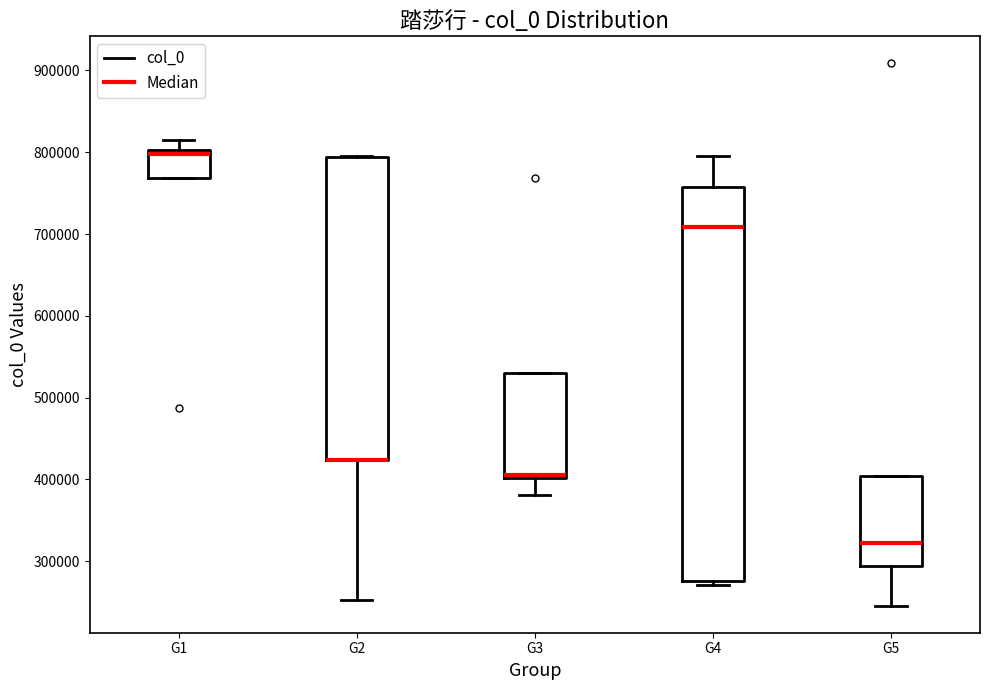

Reading left to right, transcribe this box plot: for each box, give where its median line is, the range the box spans, and where its two whiskers end, as read against the y-axis. The values are not printed on the chart, so give them approximately, as read against the axis.

G1: median 800000 (just below the box's upper edge), box 770000 to 800000, whiskers 770000 to 810000
G2: median 420000 (drawn on the box's lower edge), box 420000 to 790000, whiskers 250000 to 800000
G3: median 410000, box 400000 to 530000, whiskers 380000 to 530000
G4: median 710000, box 280000 to 760000, whiskers 270000 to 800000
G5: median 320000, box 290000 to 400000, whiskers 250000 to 400000